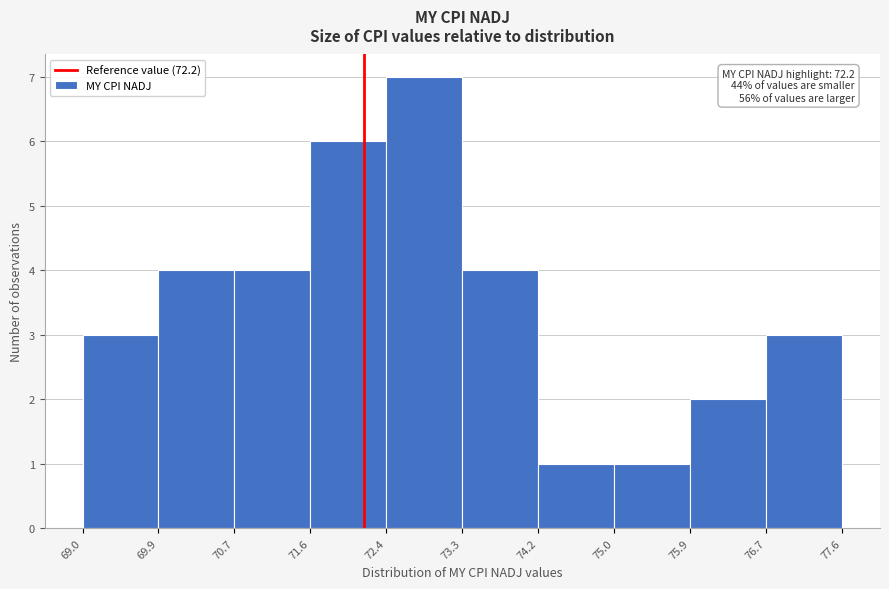

Over which range of the x-axis is the bar tallest?

72.4 to 73.3